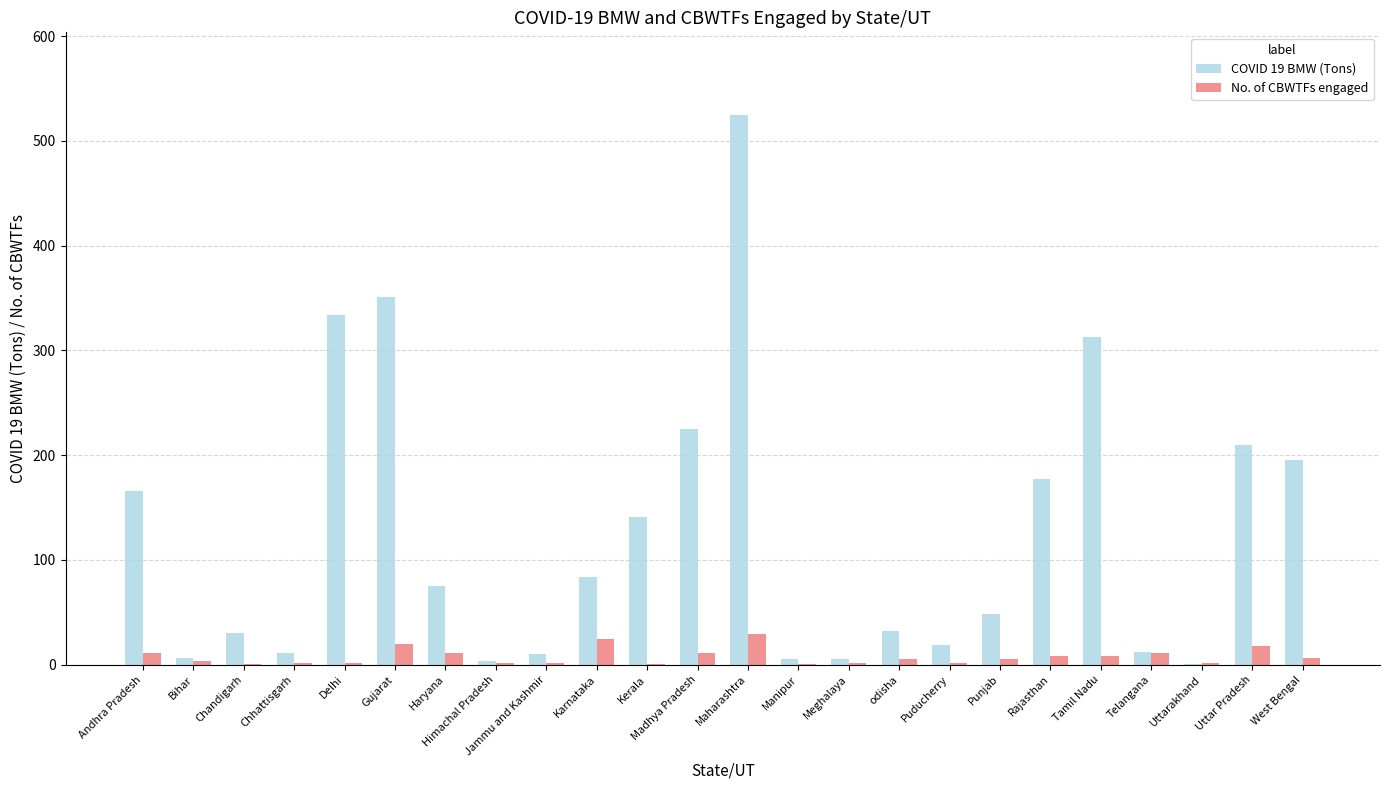

How many groups of bars are there?

24